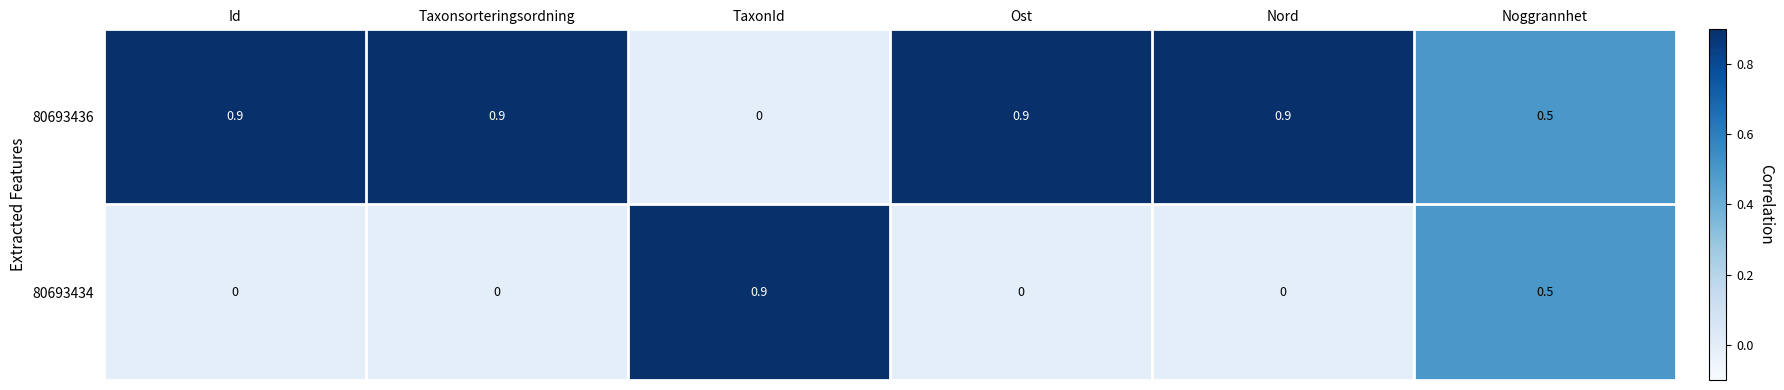

What is the difference between the maximum and minimum values in the 80693434 series?

0.9